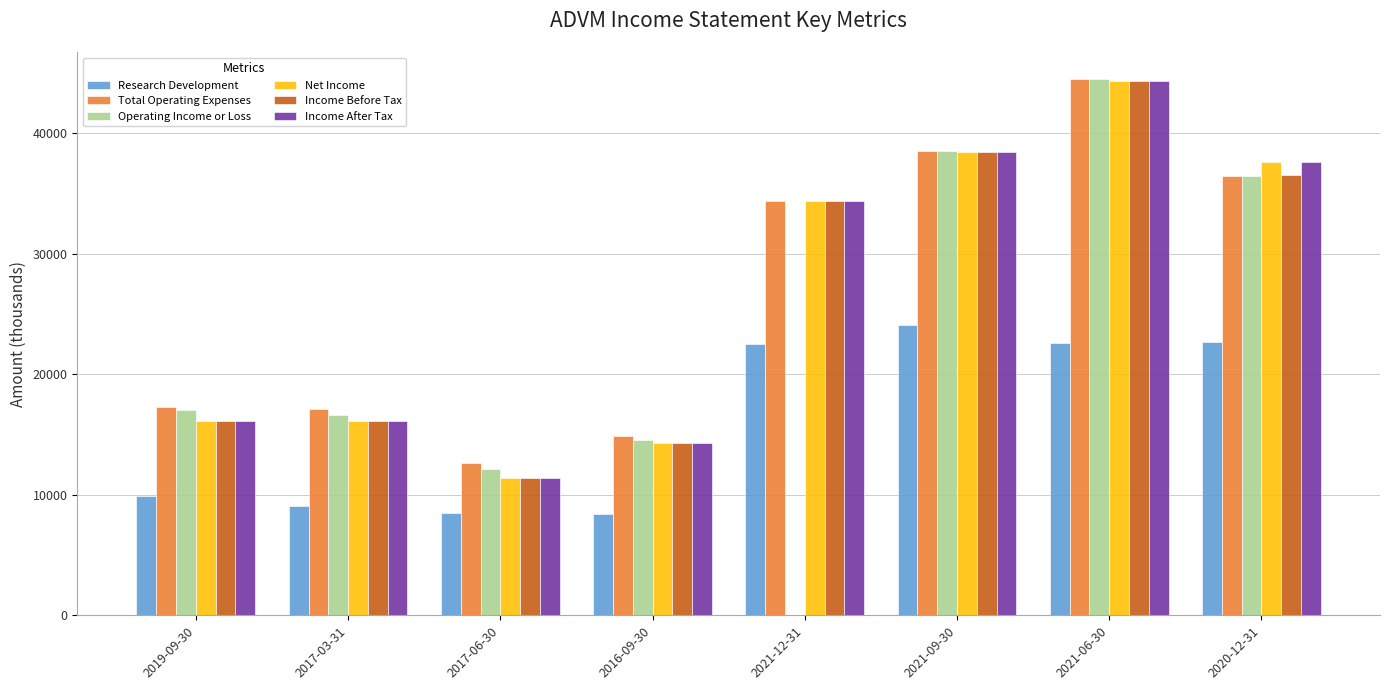

Are the bars horizontal?

No